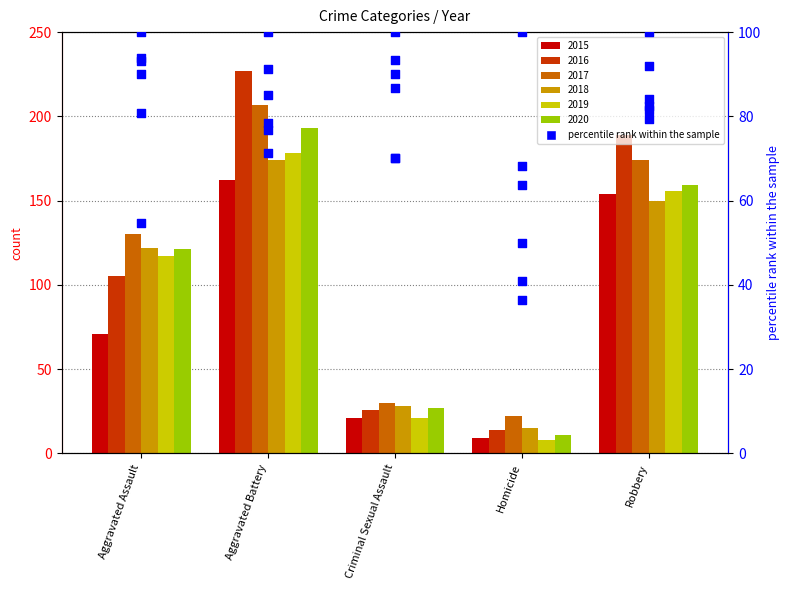

Which series contains the lowest Y value?

2019